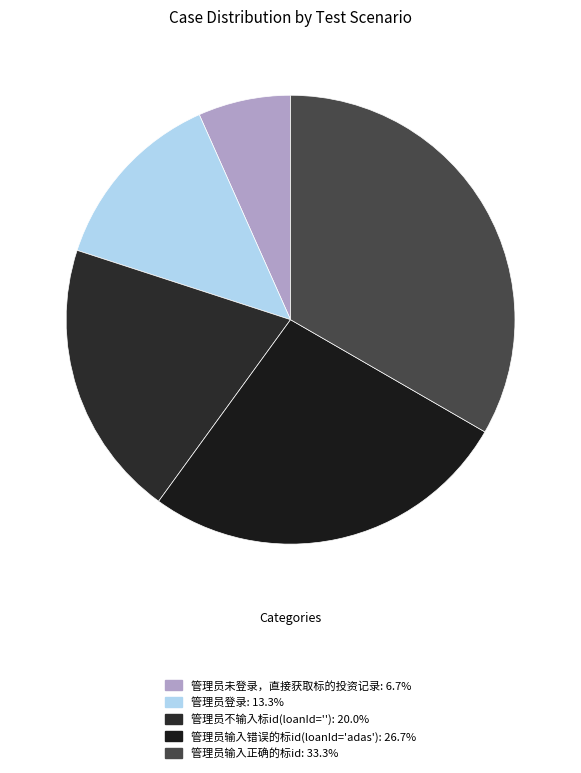

True or false: 管理员输入正确的标id accounts for 46% of the total.

False